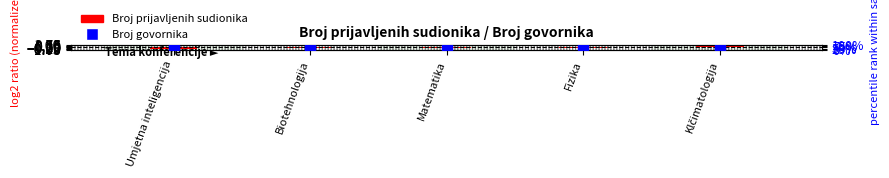

Which label corresponds to the smallest value in the chart?

Umjetna inteligencija